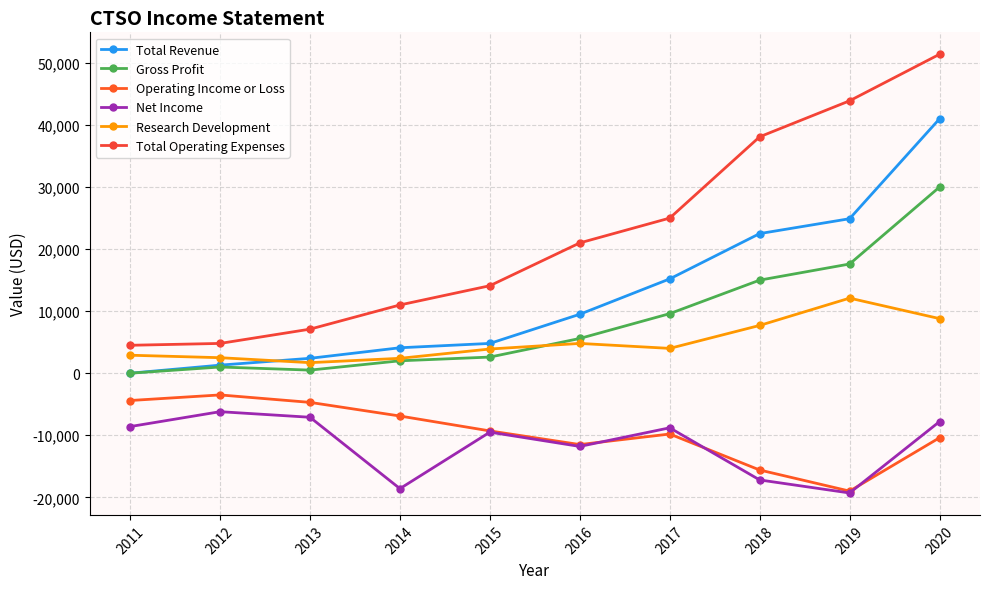

True or false: Net Income has a value of -11800 at 2016.

True